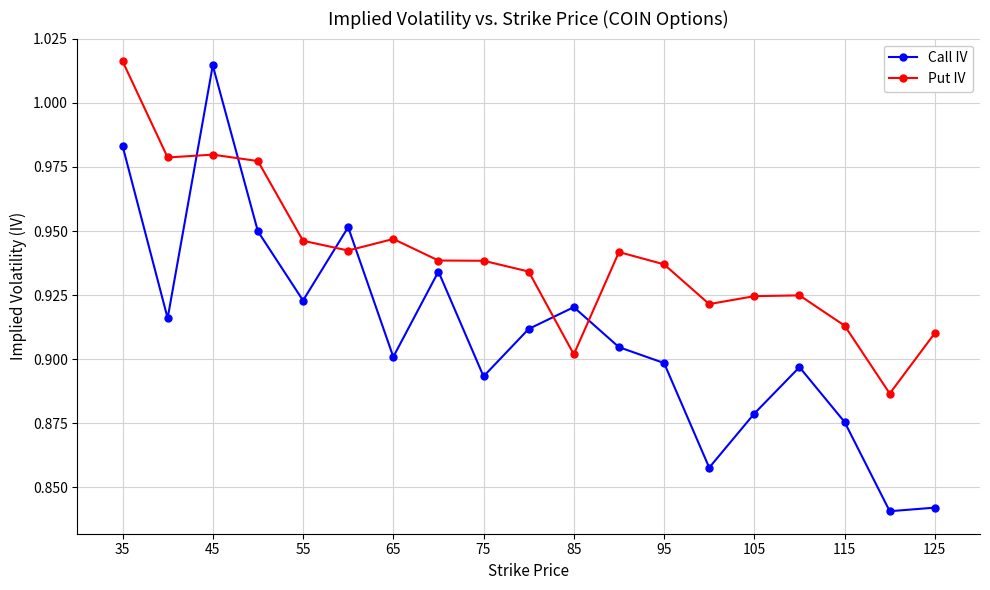

What is the sum of all Call IV values?

17.3